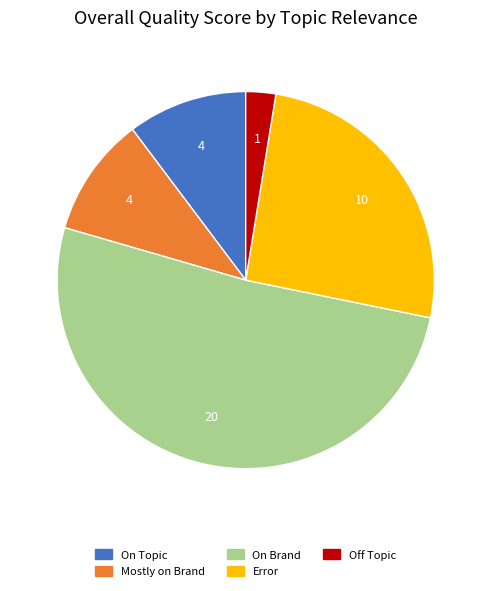

Count the number of slices in the pie.

5